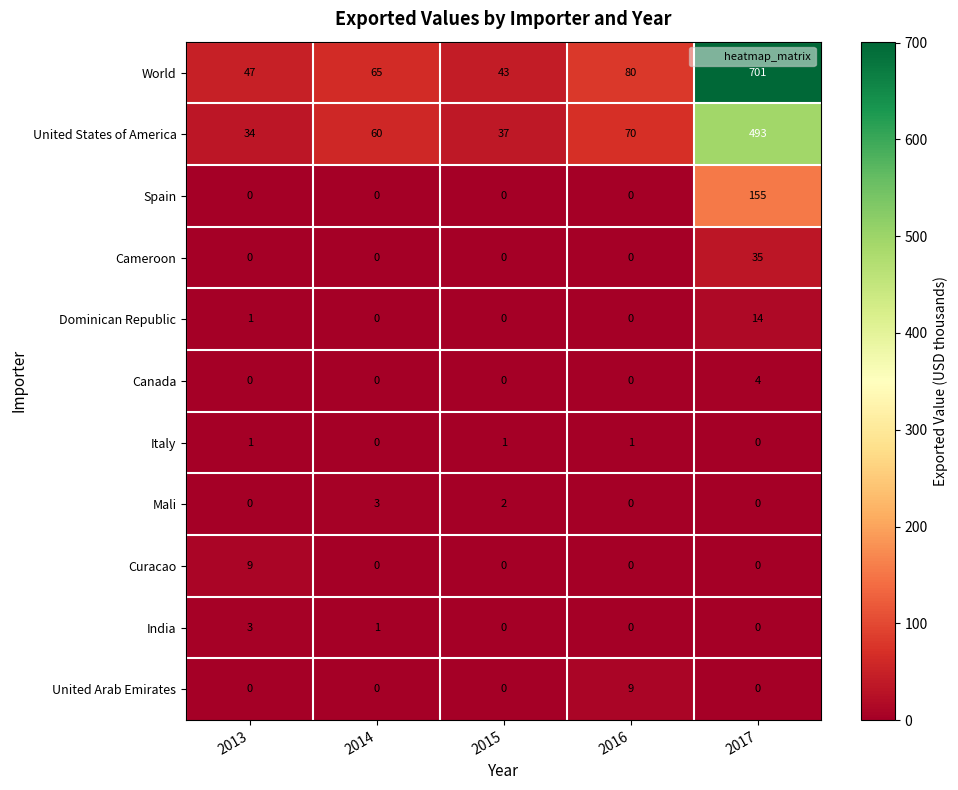

How many distinct data groups are displayed?

11